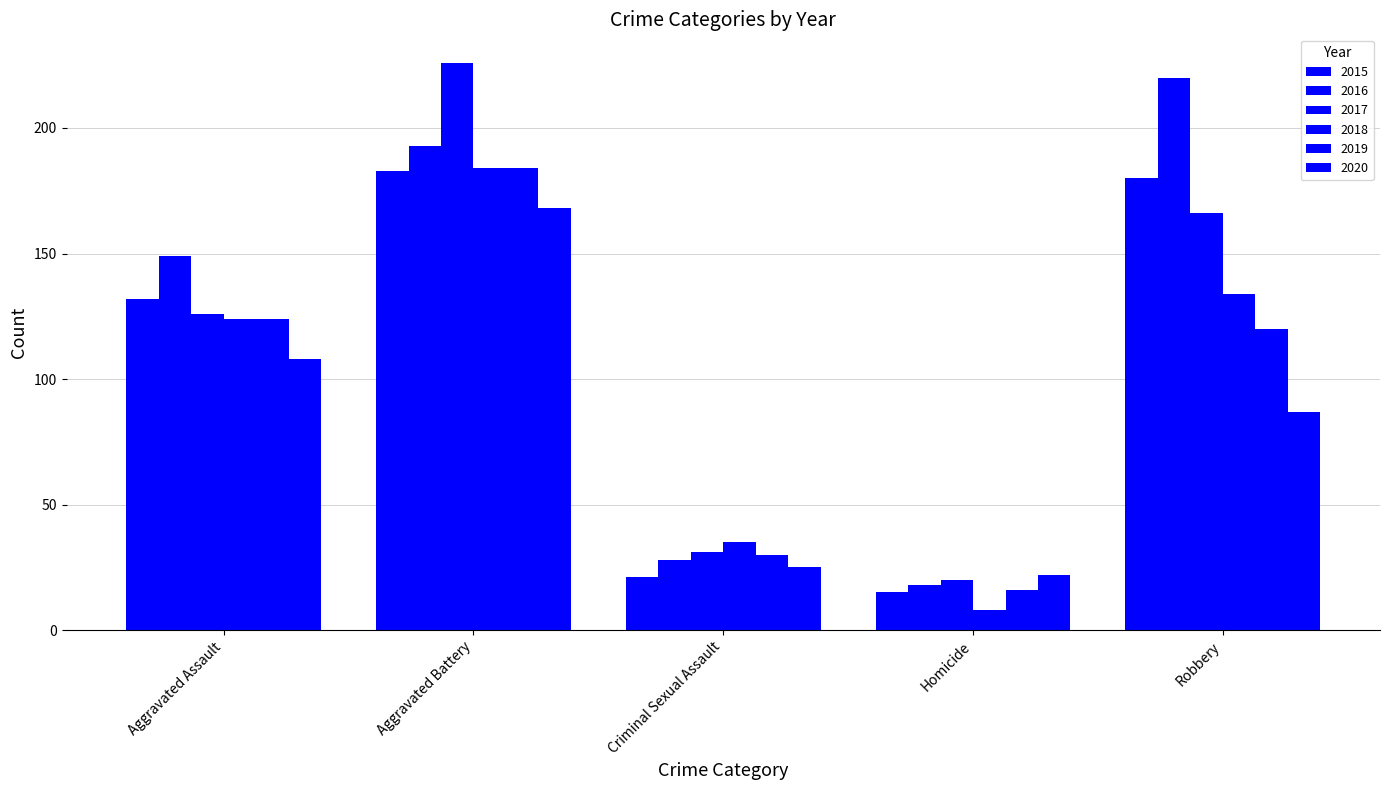

What position from the right is Aggravated Battery?

4